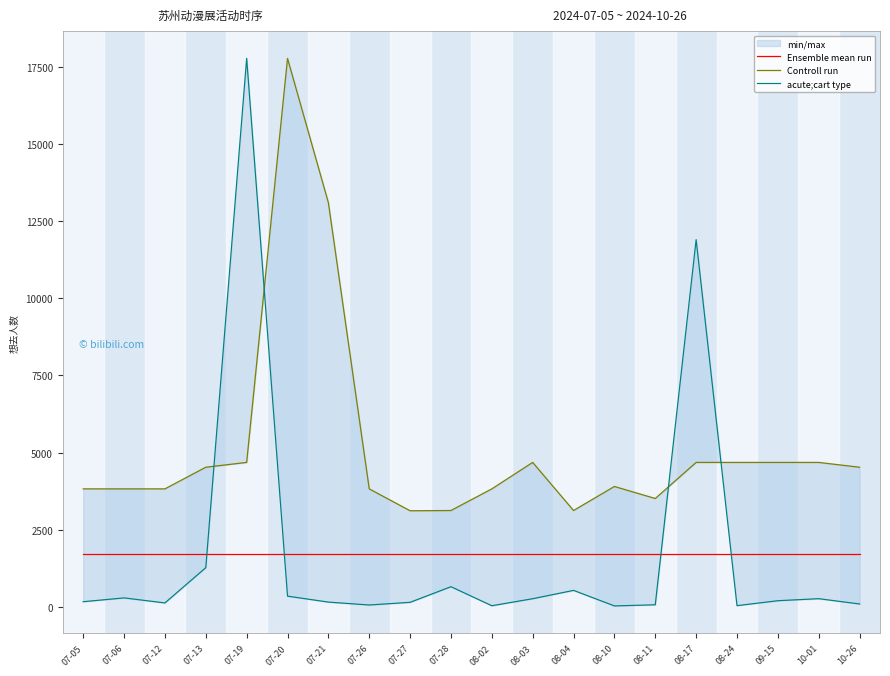

At how many categories does at least one series exceed 9742?

4